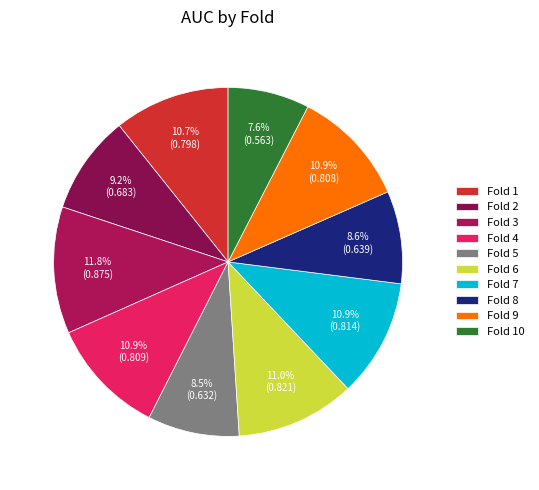

Is there a majority slice in this chart?

No